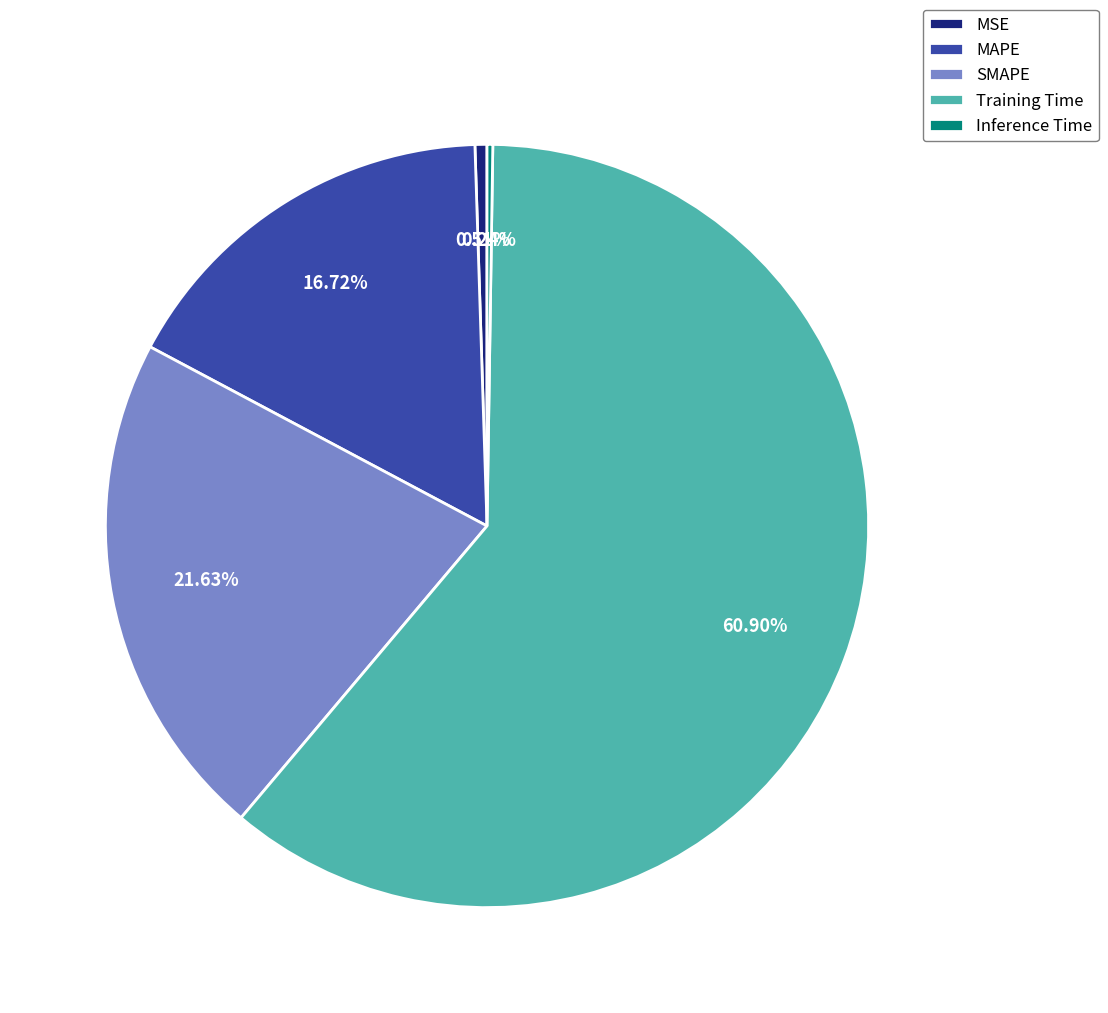

What is the largest slice in the pie chart?

Training Time